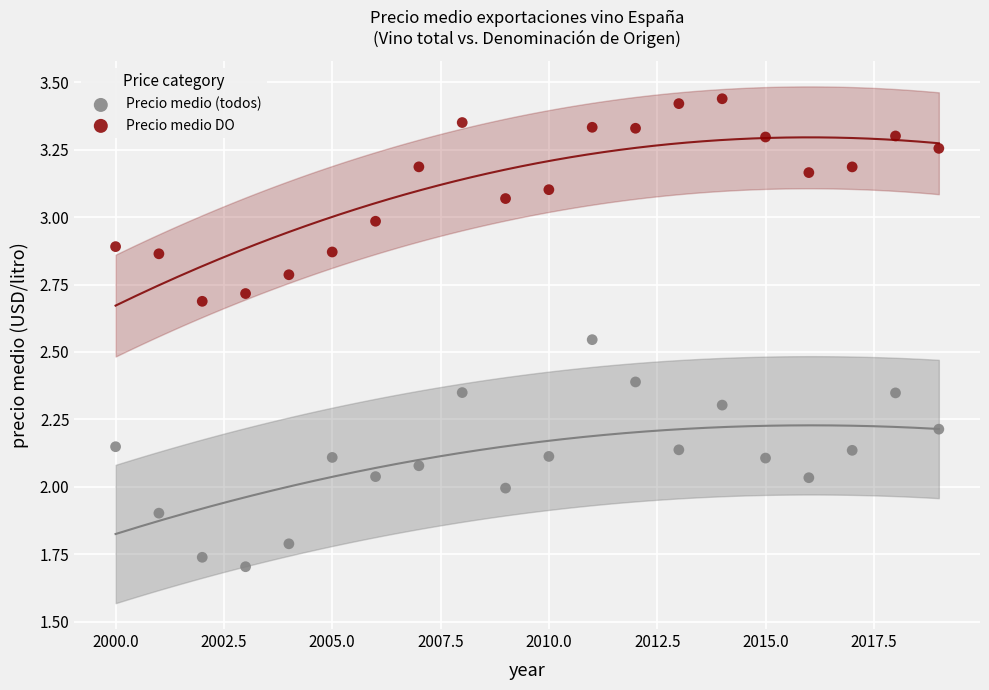

Which series has the widest spread of Y values?

Precio medio (todos)